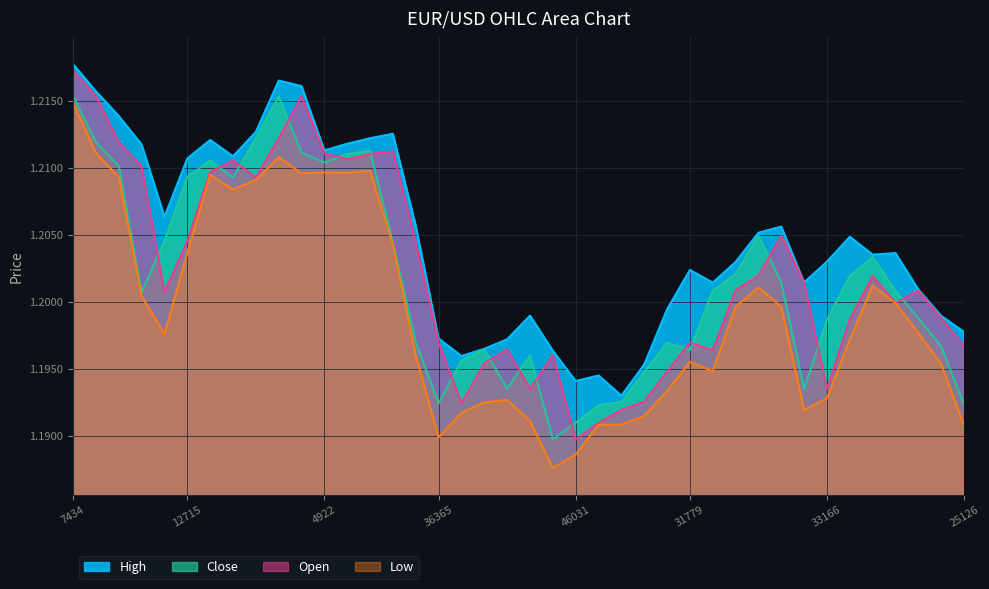

Rank the series by their maximum value, from highest to lowest.

High, Open, Close, Low